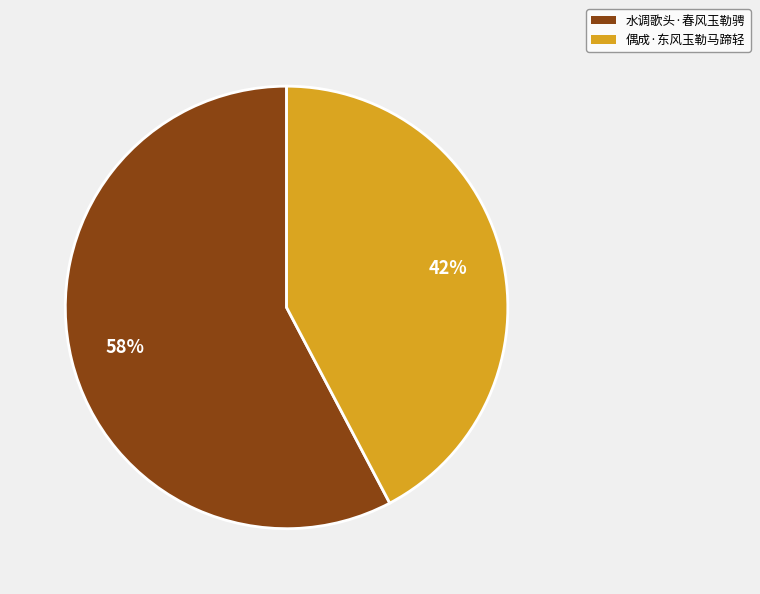

Is it true that 水调歌头·春风玉勒骋 is 65% of the pie?

False